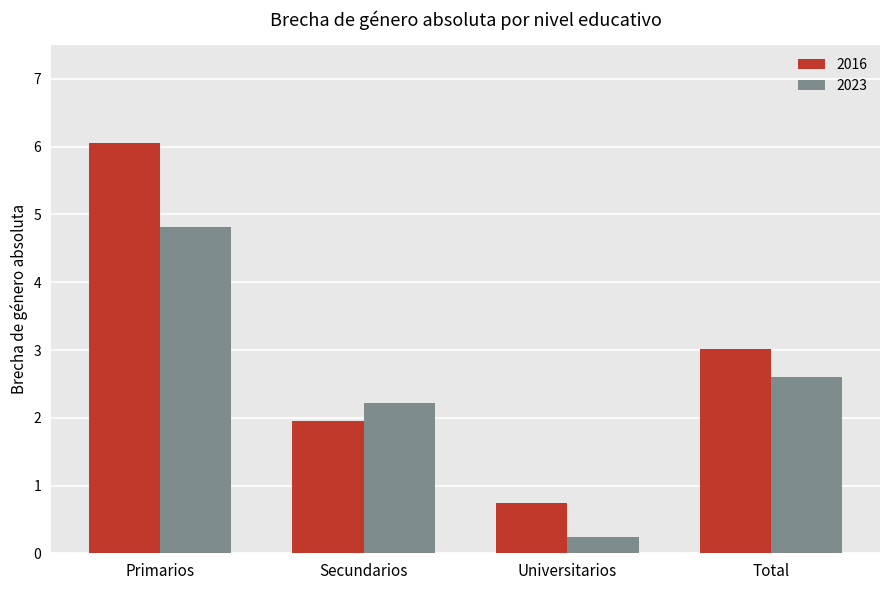

What is the smallest value displayed?

0.2